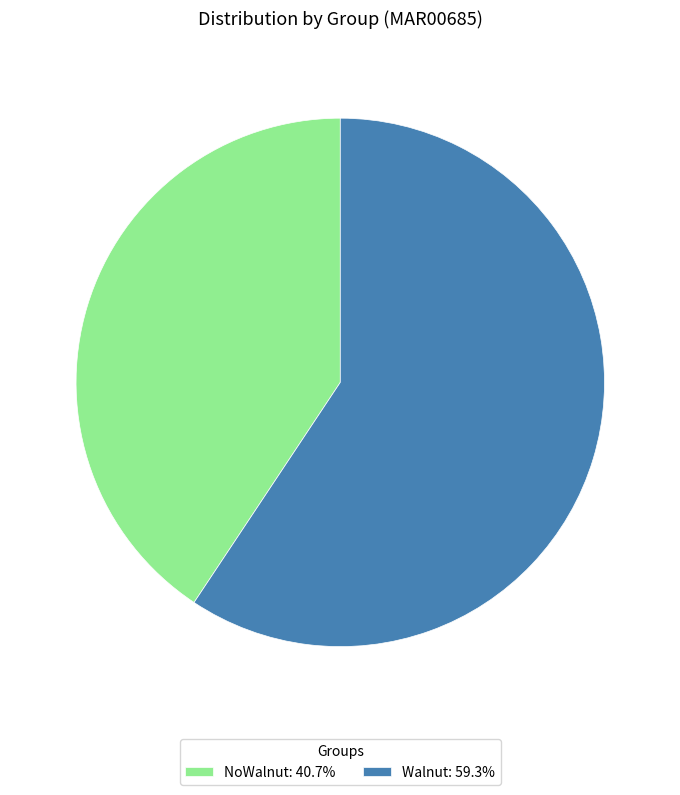

What is the ratio of the value at NoWalnut to the value at Walnut?

0.7